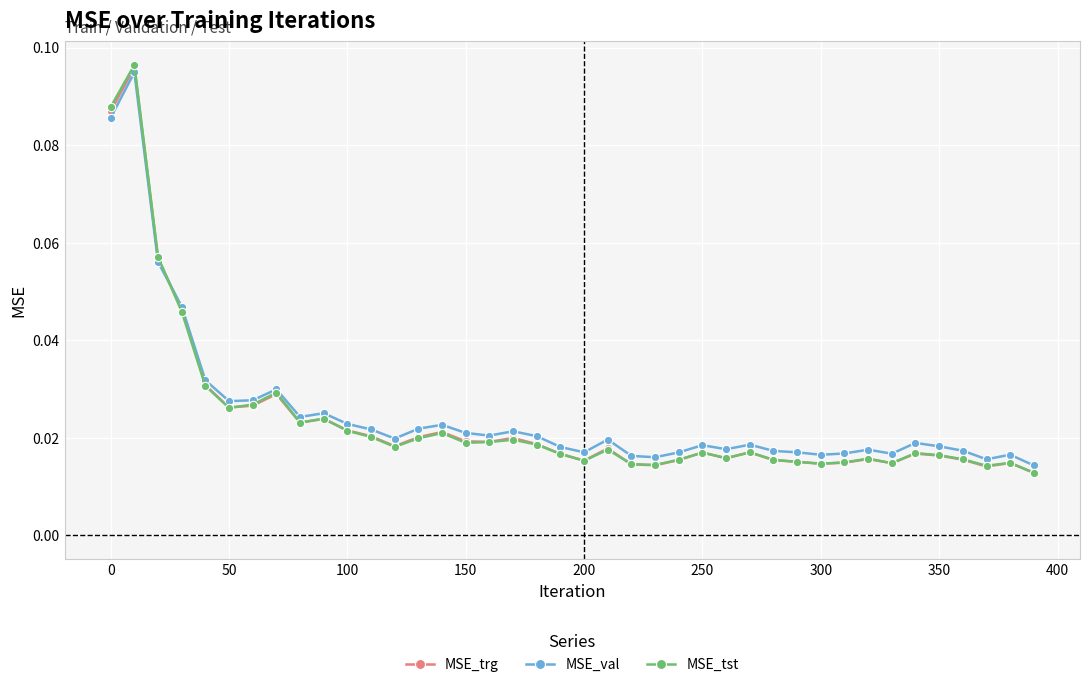

Does the chart have visible grid lines?

Yes